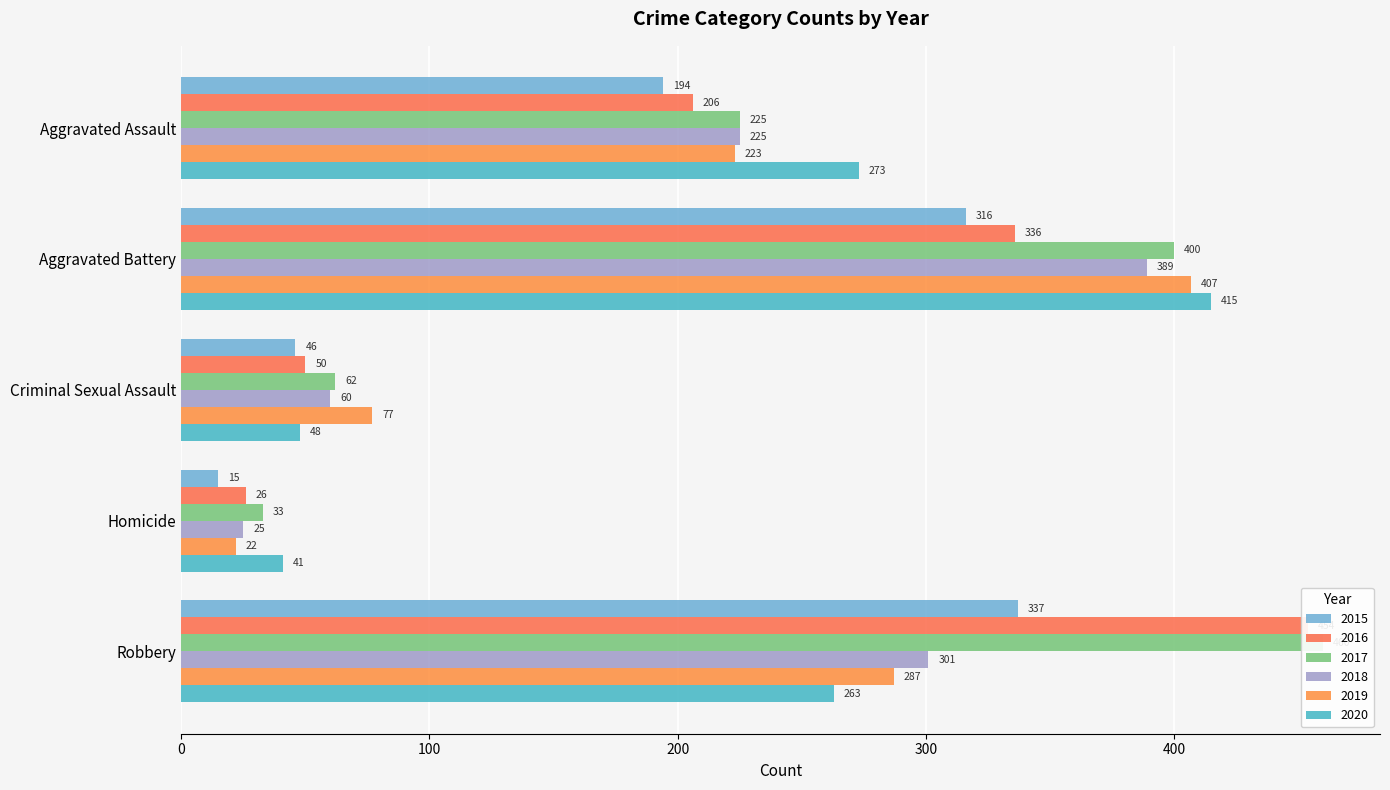

Which series has the largest total across all categories?

2017